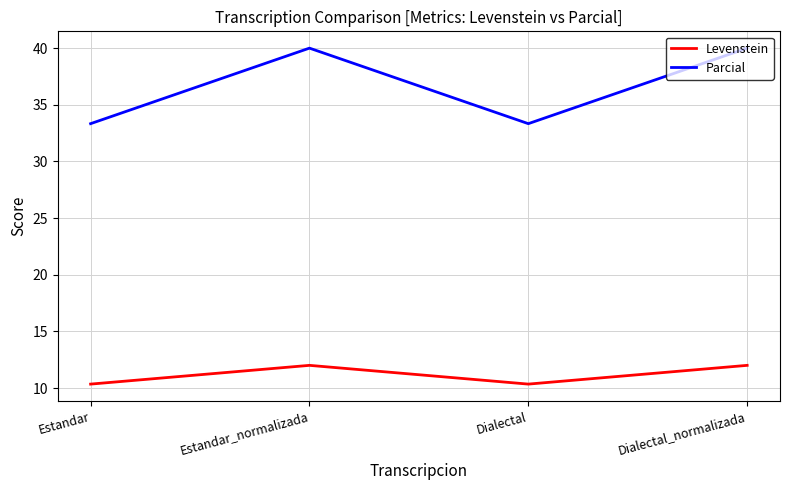

Is it true that Levenstein equals 6.2 at Dialectal_normalizada?

False